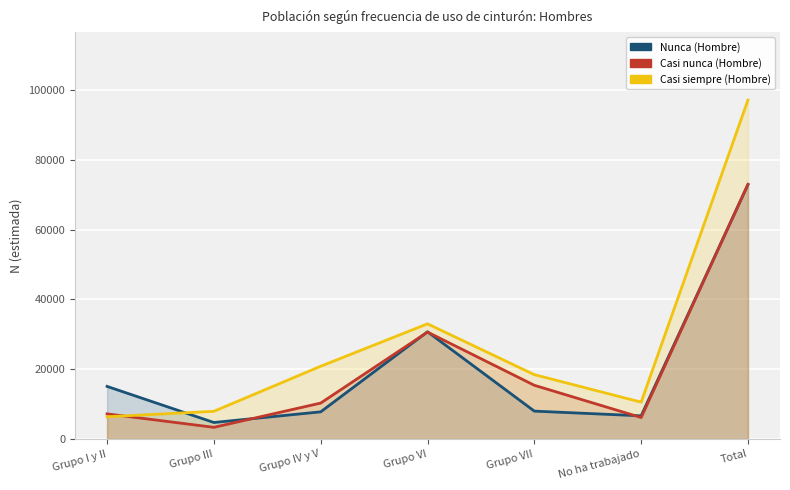

Which has a higher value, Grupo III or Grupo I y II?

Grupo I y II